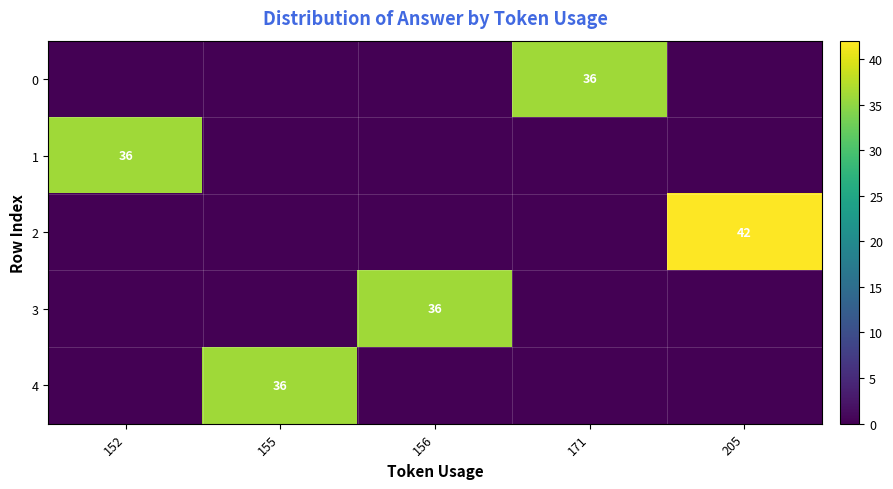

The value of 3 at 156 is 36. True or false?

True